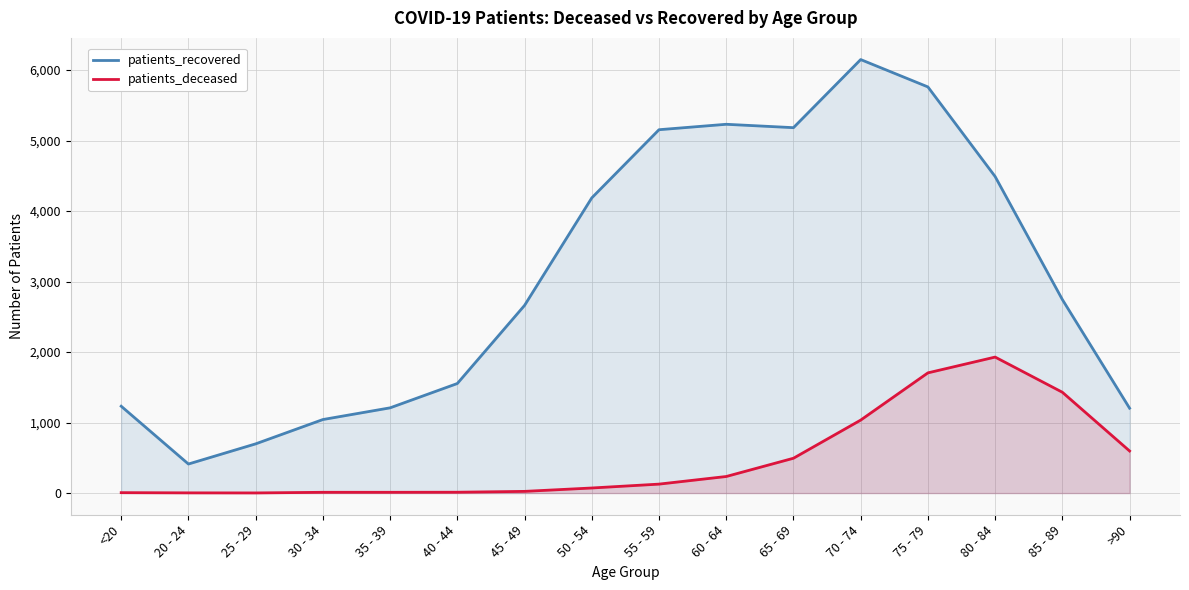

What is the spread (max minus min) of values at 50 - 54?

4115